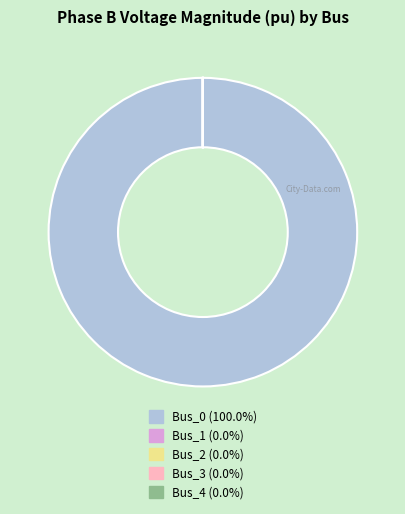

Is there any slice that represents more than half of the pie?

Yes